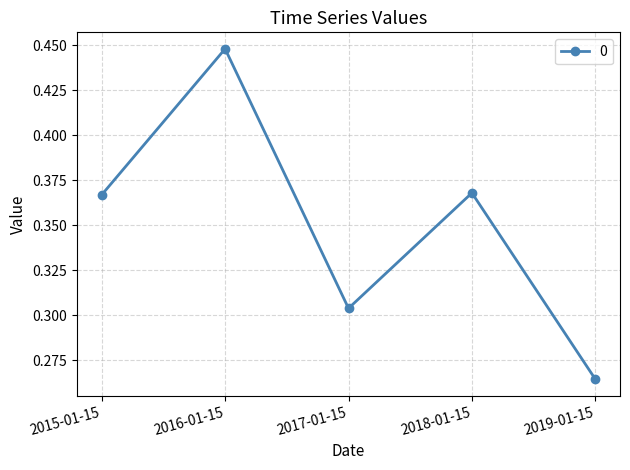

What is the sum of all values?

1.8